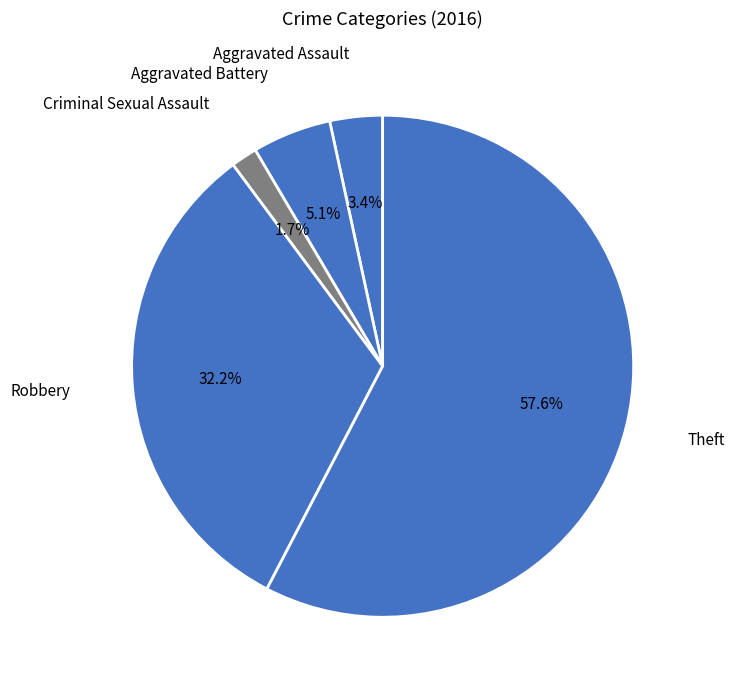

How many slices are in this pie chart?

5